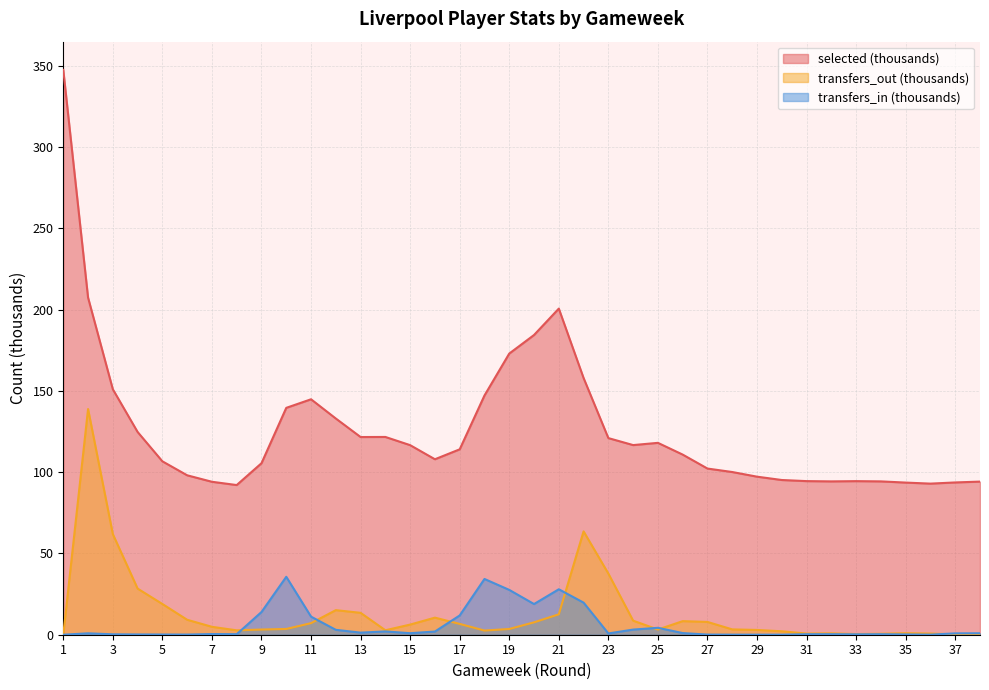

At which category is the sum across all series the highest?

1